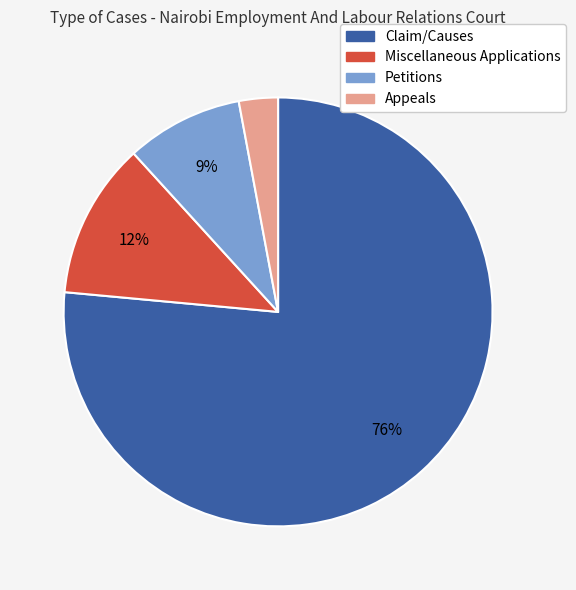

Between Claim/Causes and Miscellaneous Applications, which is larger?

Claim/Causes